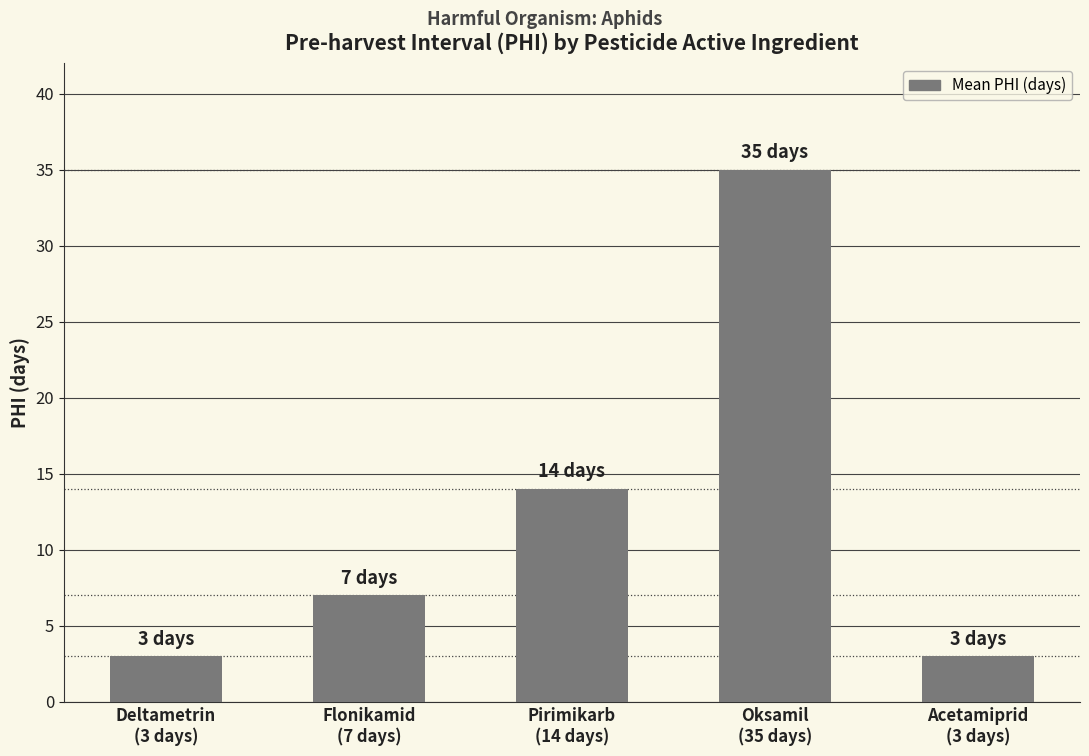

What is the value of the 5th bar from the left?

3